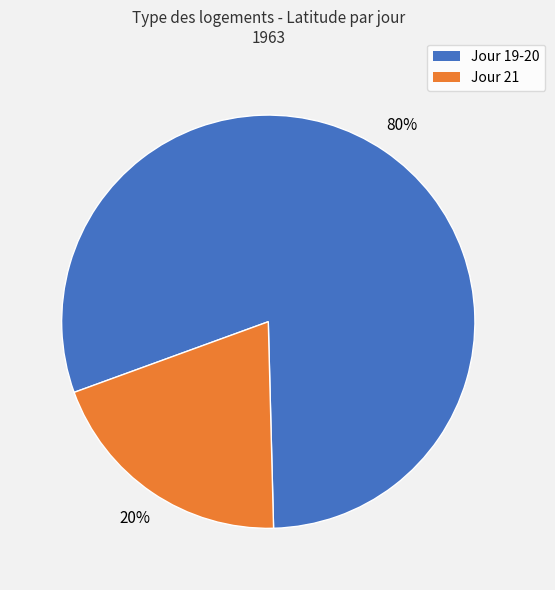

How many segments does this pie chart have?

2